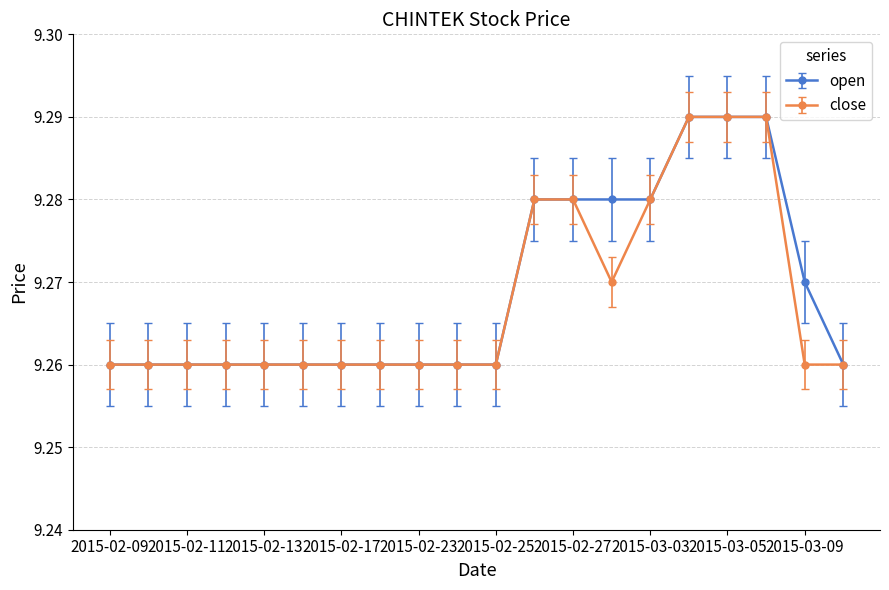

Count the open values in the range 9 to 10.

20